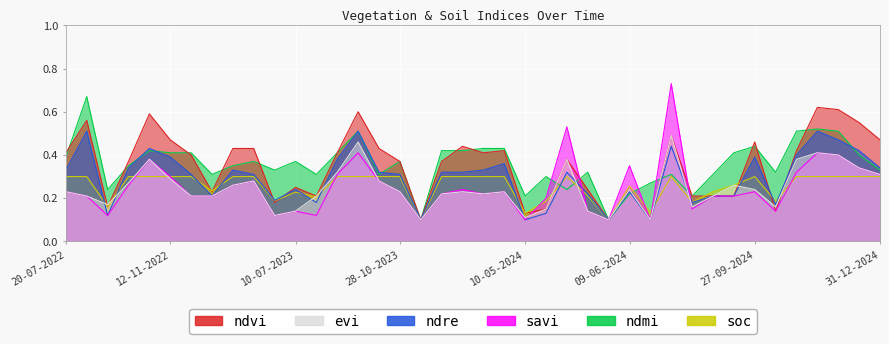

How many distinct data groups are displayed?

6